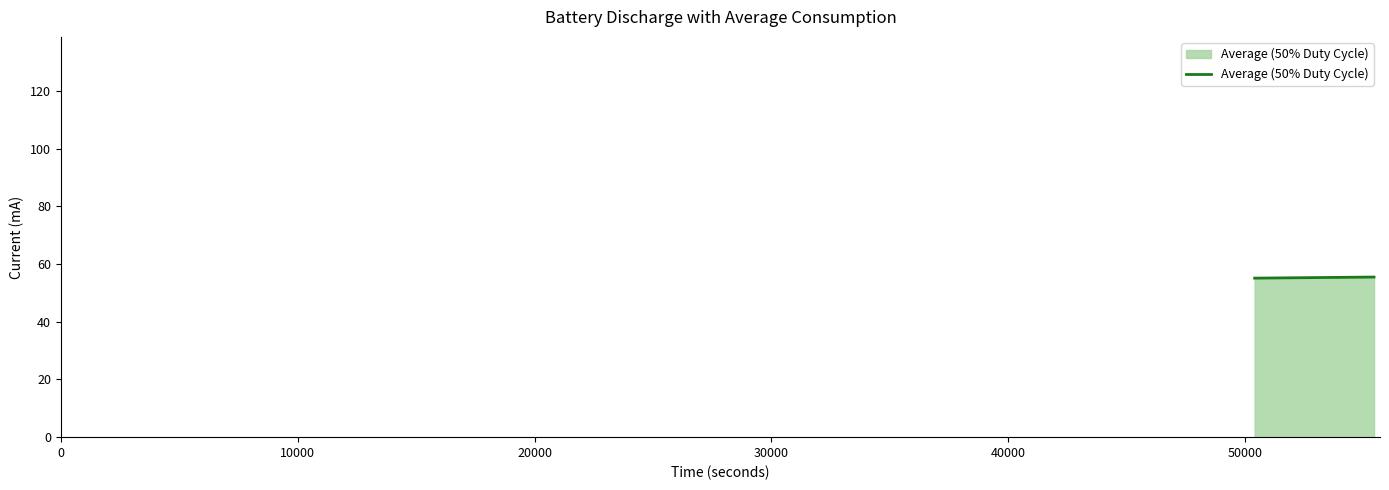

Reading left to right, list all the values displayed in this chart.

55.1	55.5